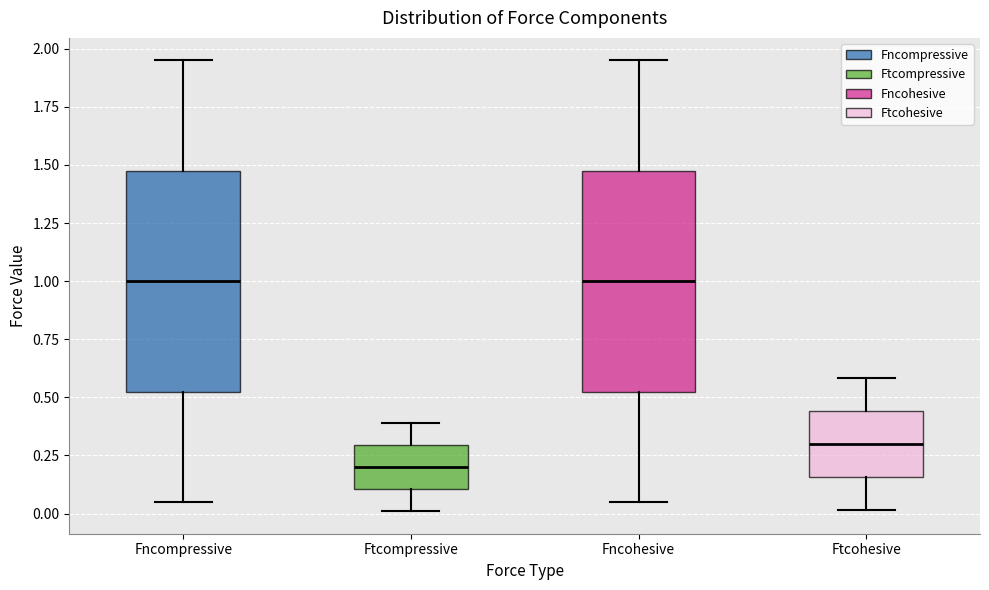

Where does the median line of the box for Ftcohesive sit on the y-axis? The values are not printed on the chart, so give them approximately, as read against the axis.

0.30